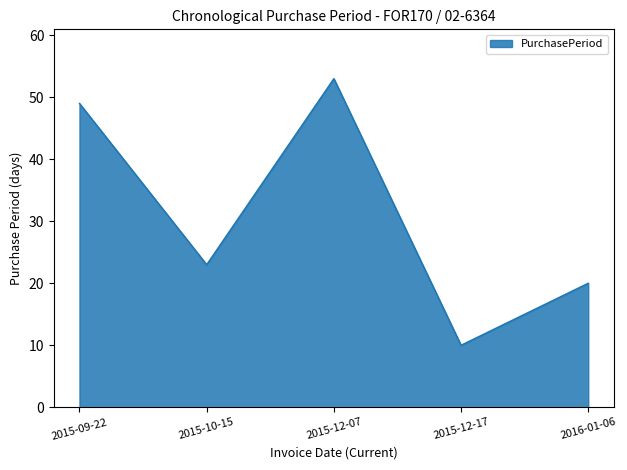

Reading left to right, transcribe all the data shown in this chart.

49	23	53	10	20